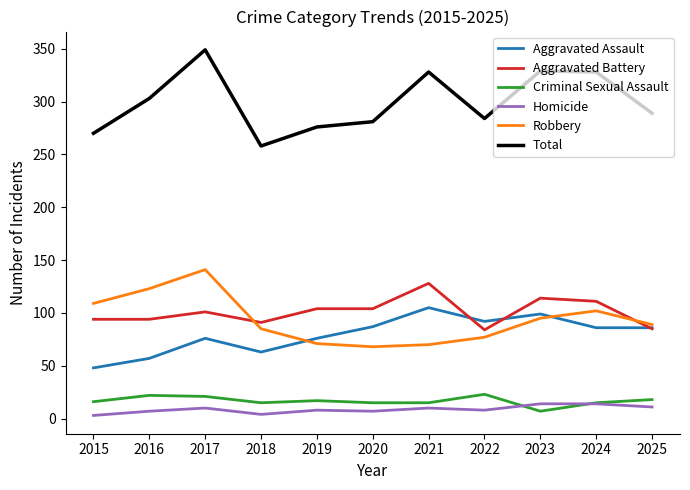

True or false: Robbery and Total cross at least once.

False